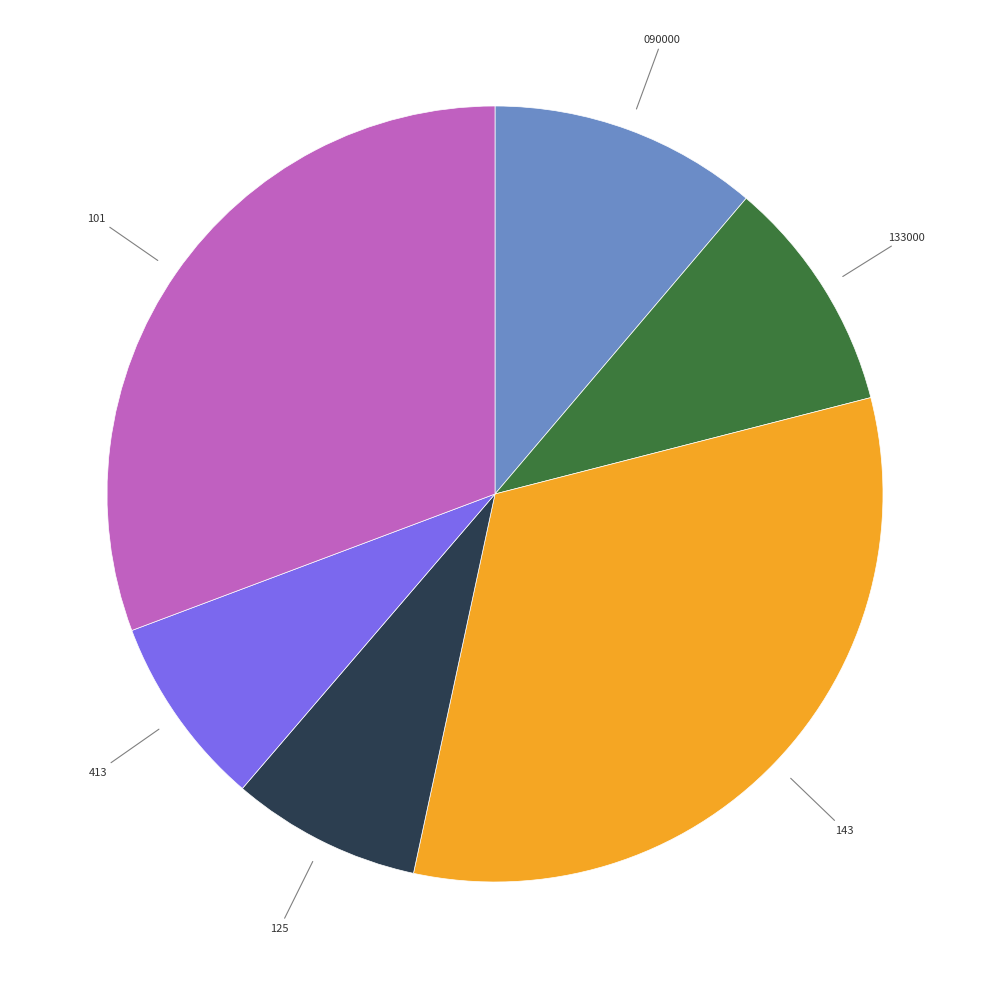

Is there any slice that represents more than half of the pie?

No